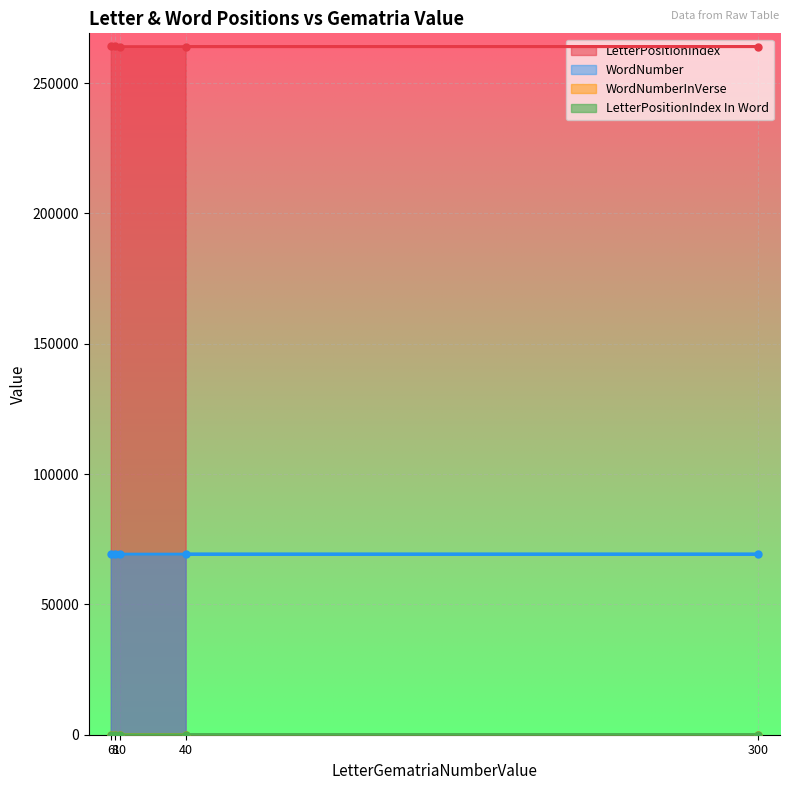

What is the difference between the maximum and second lowest values in the WordNumberInVerse series?

7